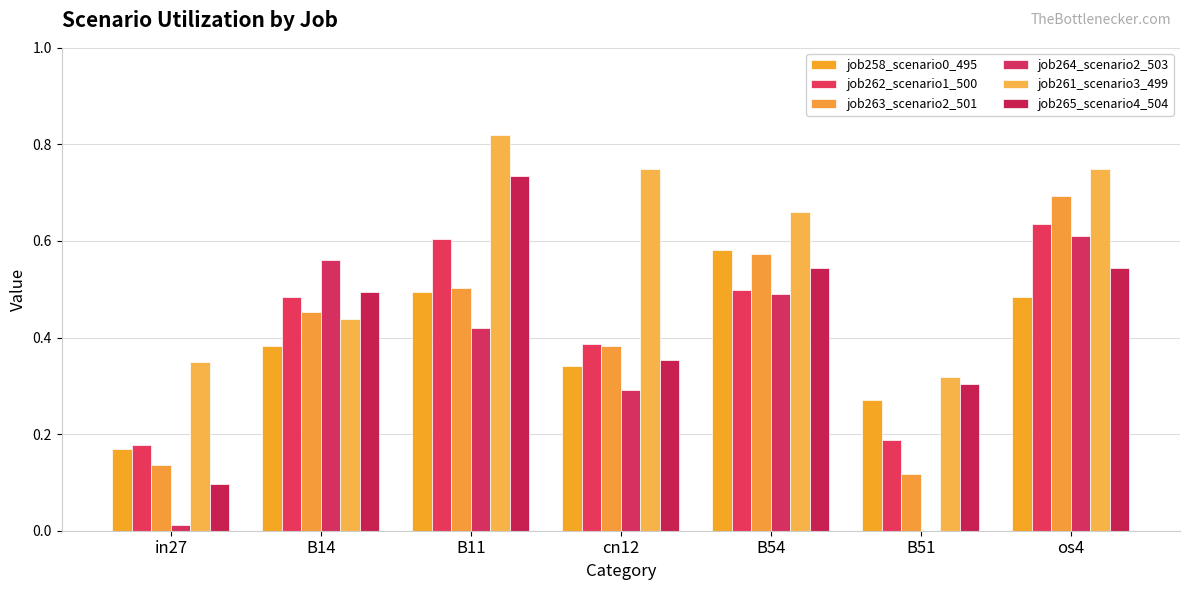

Are the bars horizontal?

No